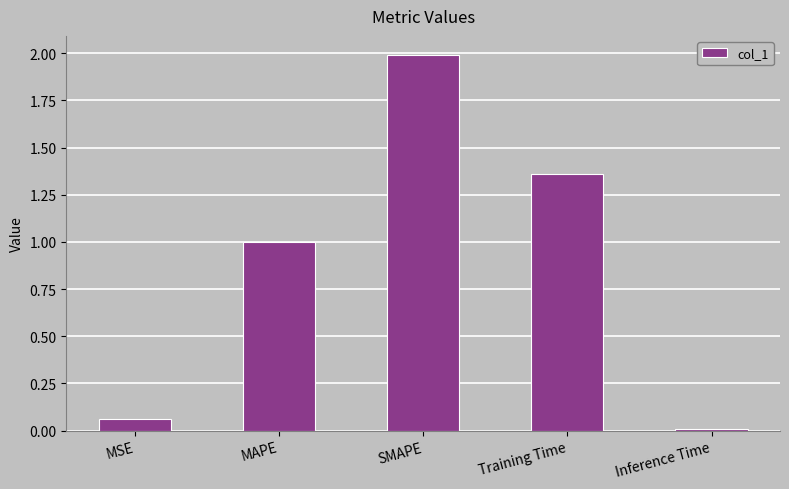

What is the label of the 2nd bar from the left?

MAPE